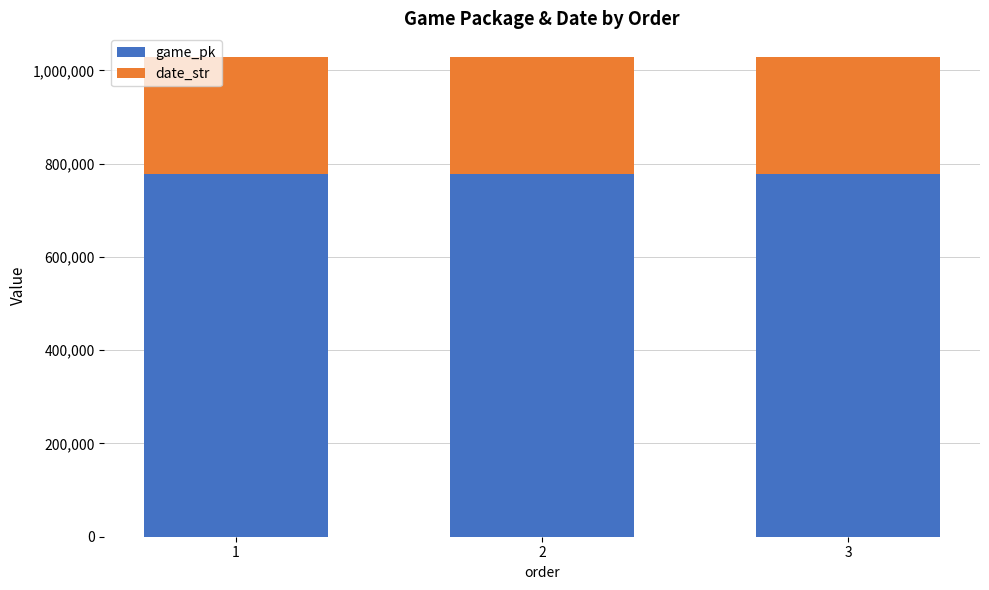

How many bars are there in total?

3